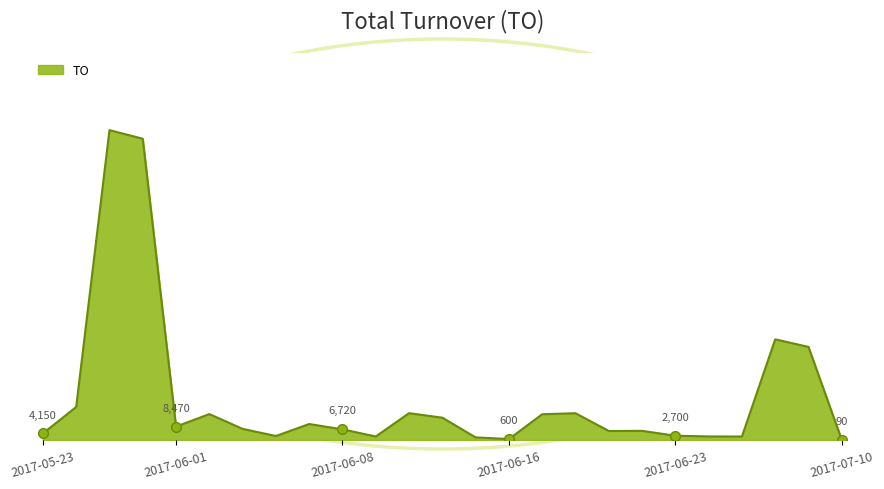

How many interior local peaks (higher than both neighbors) does the data have?

7